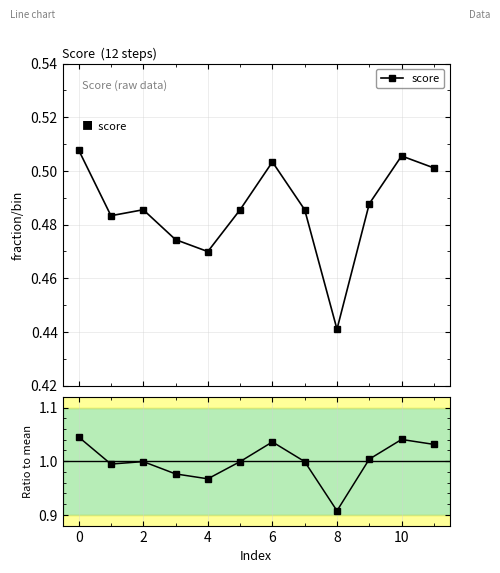

True or false: score and score / mean intersect in this chart.

False